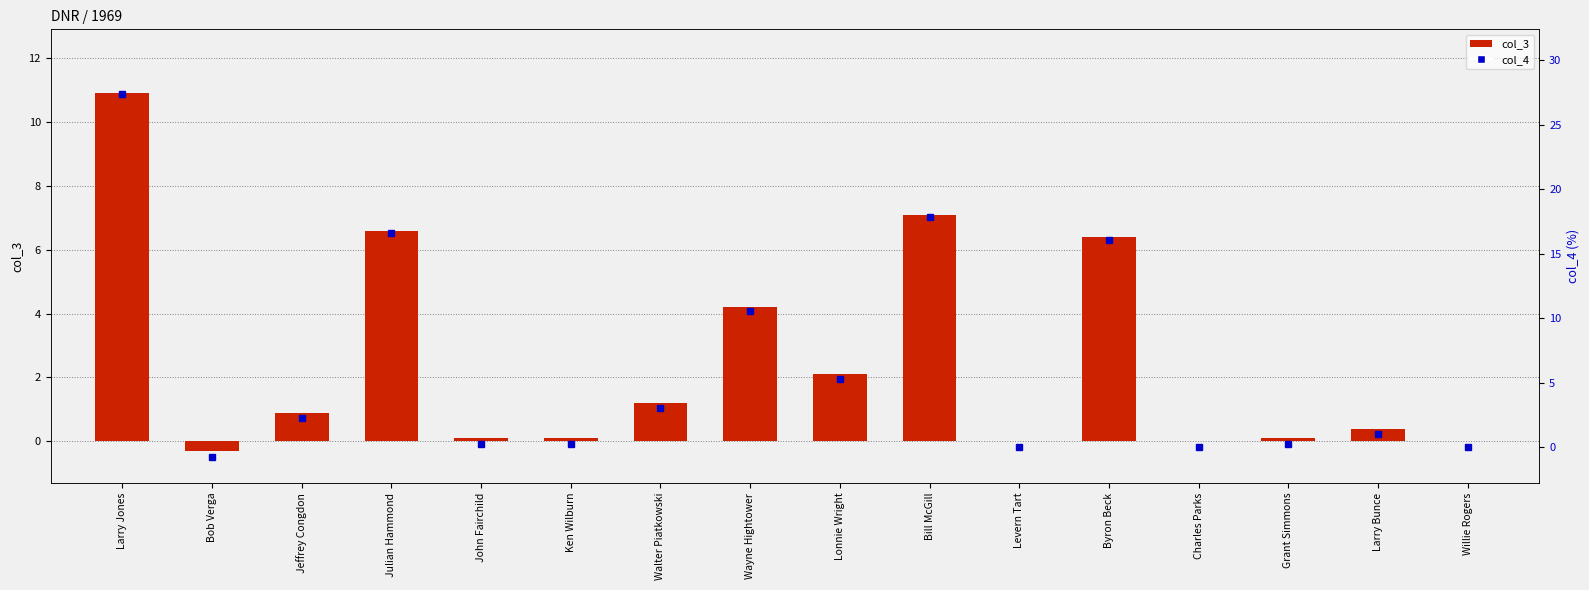

What is the difference between the highest and lowest values at Jeffrey Congdon?

1.4